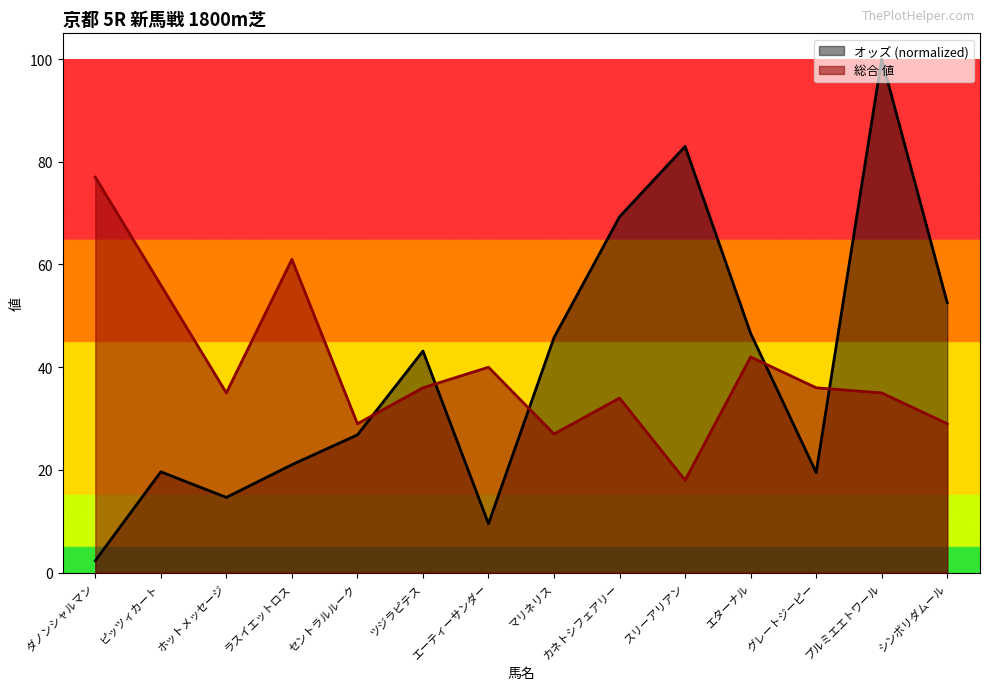

Between ラスイエットロス and セントラルルーク, which series saw the biggest shift?

総合 値